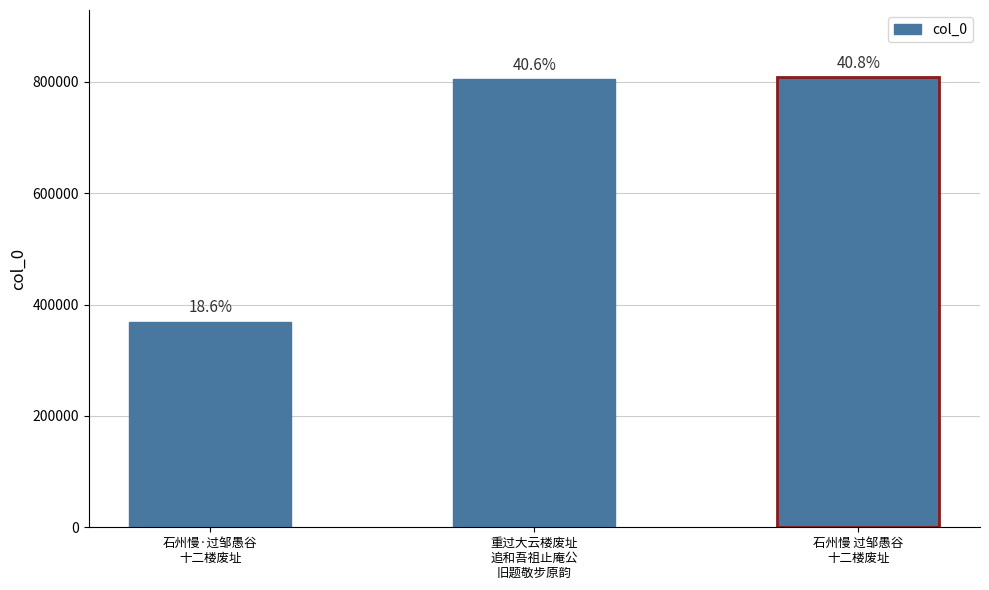

Are the bars horizontal?

No